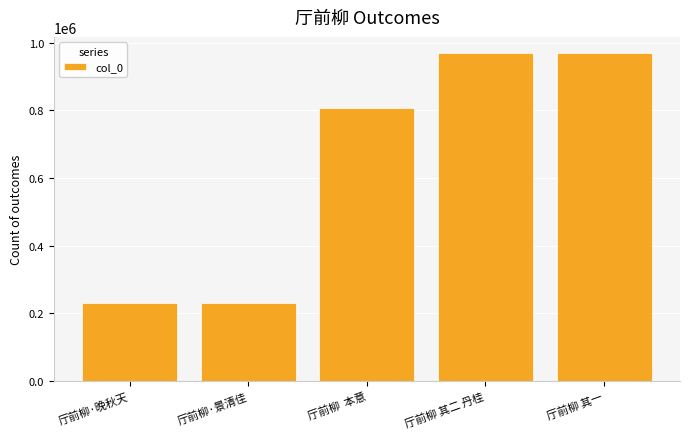

What is the difference between the second highest and second lowest values?

738301